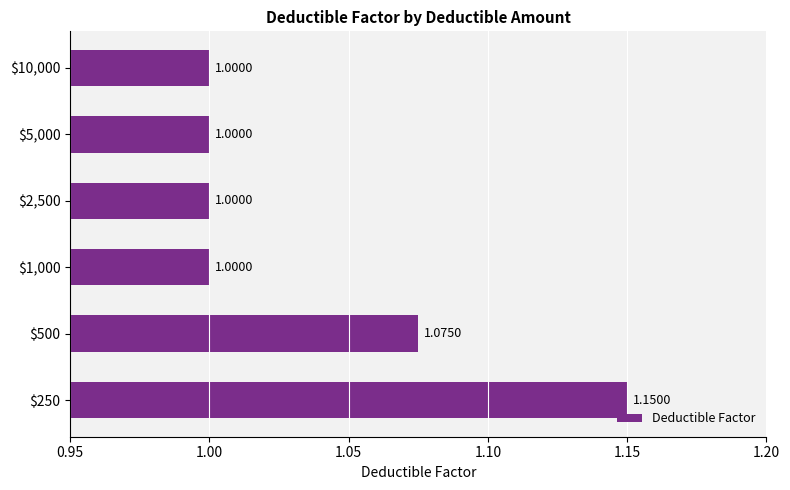

What is the sum of all values?

6.2